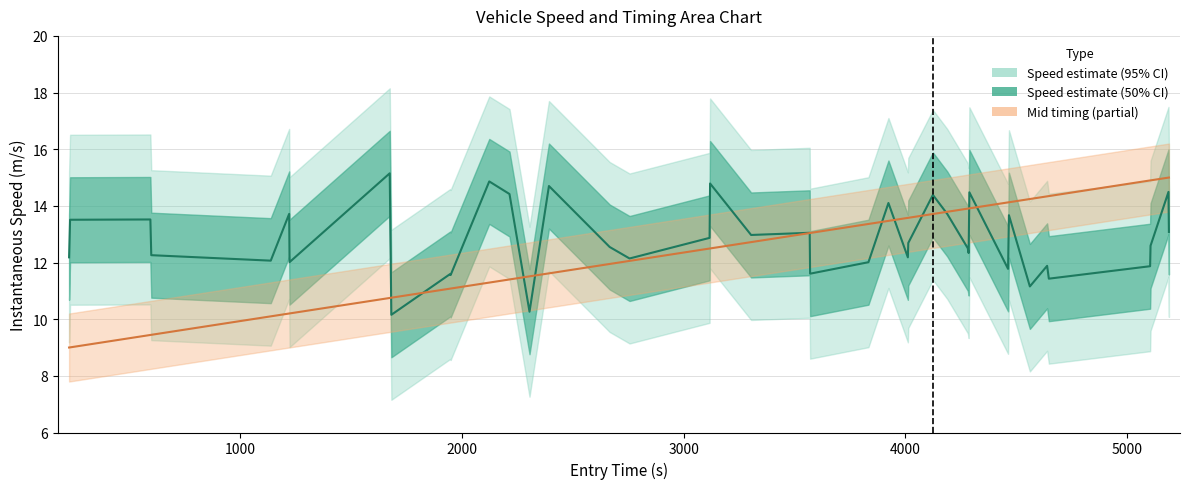

Reading left to right, list all the values displayed in this chart.

Instantaneous Speed: 12.2	13.5	13.5	12.3	12.1	13.7	12.0	15.1	10.2	11.6	11.6	14.9	14.4	10.3	14.7	12.5	12.1	12.9	14.8	13.0	13.0	11.6	12.0	14.1	12.2	12.7	14.4	13.7	12.5	12.3	14.5	11.8	13.7	11.2	11.9	11.4	11.9	12.6	14.5	13.1
Mid (normalized): 9.0	9.0	9.4	9.4	10.1	10.2	10.2	10.7	10.8	11.1	11.1	11.3	11.4	11.5	11.6	11.9	12.1	12.5	12.5	12.7	13.0	13.0	13.4	13.5	13.6	13.6	13.7	13.8	13.9	13.9	13.9	14.1	14.1	14.2	14.3	14.3	14.9	14.9	15.0	15.0